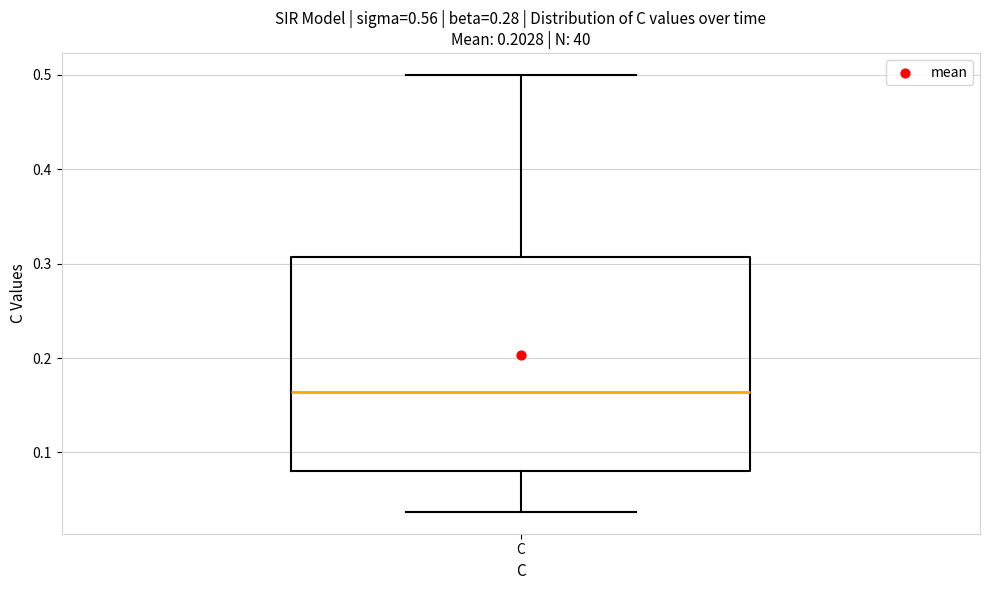

Read this box plot against the y-axis: the position of the median line, the range covered by the box, and the ends of both whiskers. The values are not printed on the chart, so give them approximately, as read against the axis.

median 0.16, box 0.08 to 0.31, whiskers 0.04 to 0.50